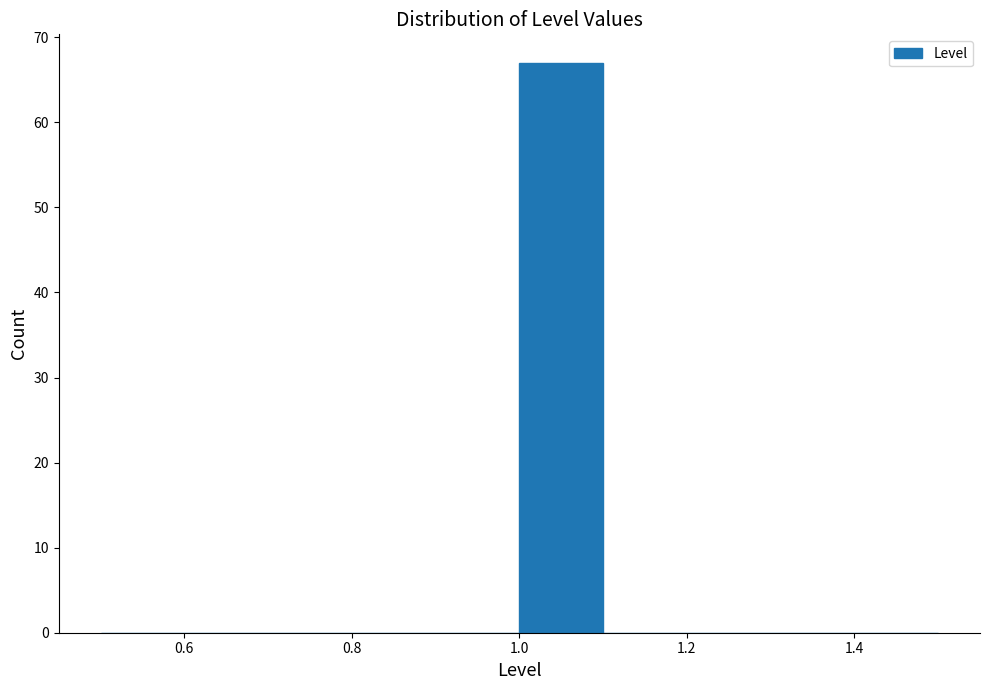

Reading left to right, transcribe this chart: for each bar, give the range it covers on the x-axis and its height. The values are not printed on the chart, so give them approximately, as read against the axis.

0.5 to 0.6: 0
0.6 to 0.7: 0
0.7 to 0.8: 0
0.8 to 0.9: 0
0.9 to 1.0: 0
1.0 to 1.1: 67
1.1 to 1.2: 0
1.2 to 1.3: 0
1.3 to 1.4: 0
1.4 to 1.5: 0